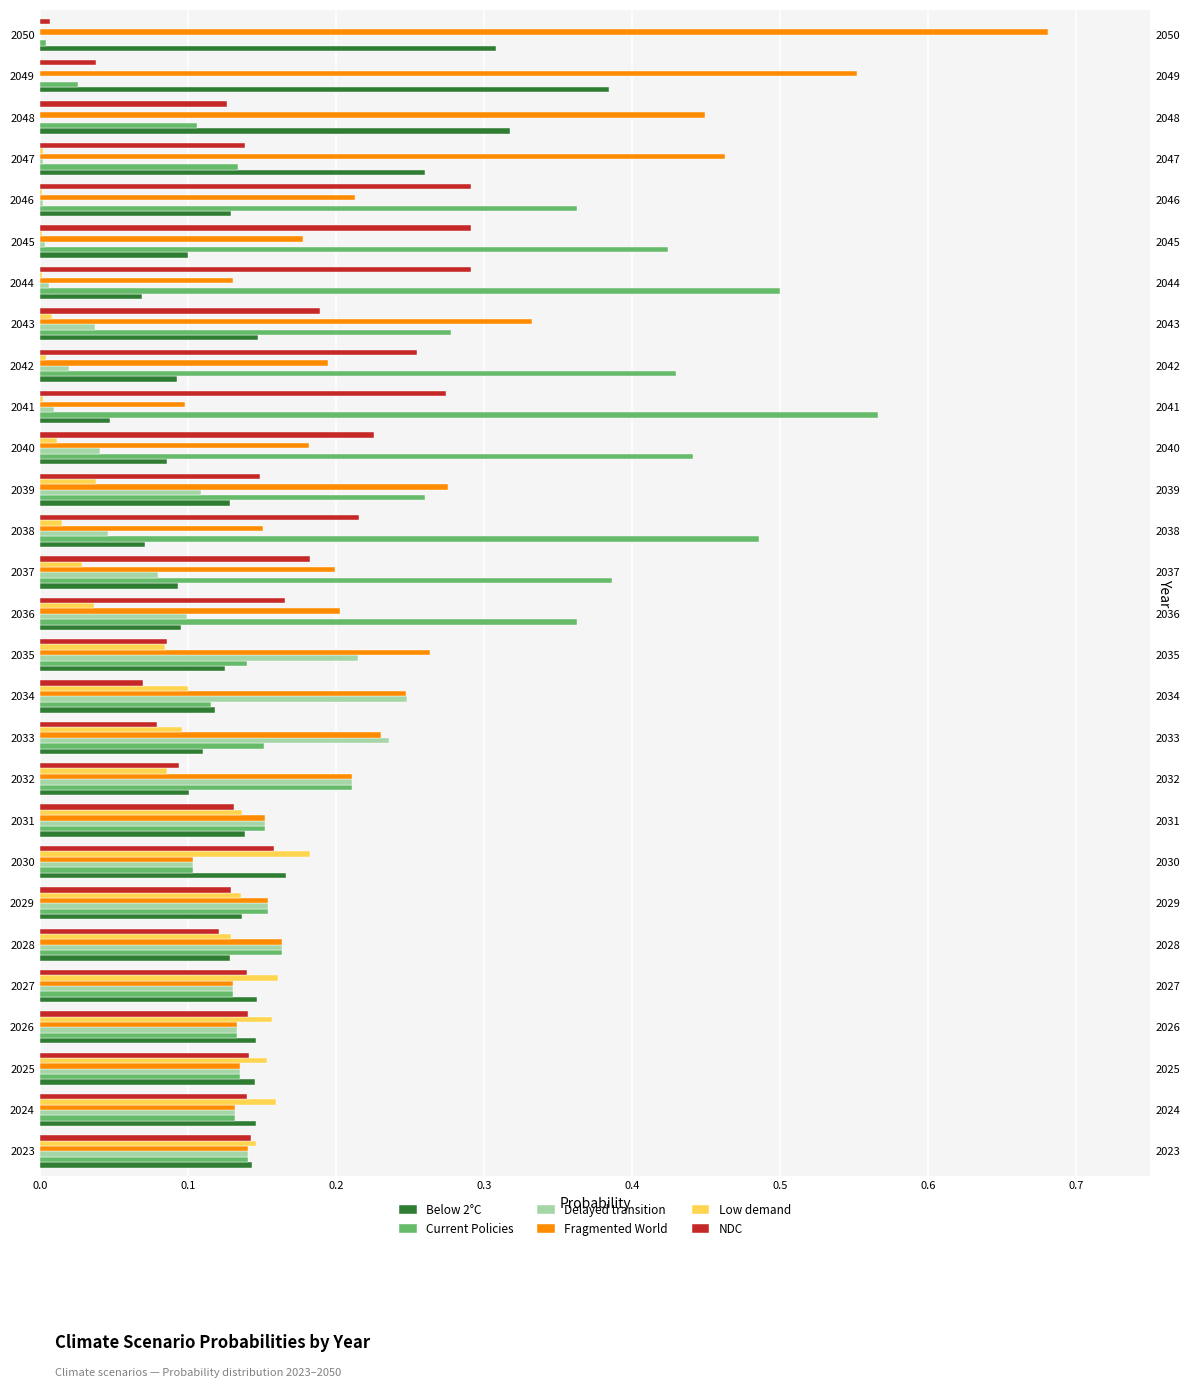

How many groups of bars are there?

28